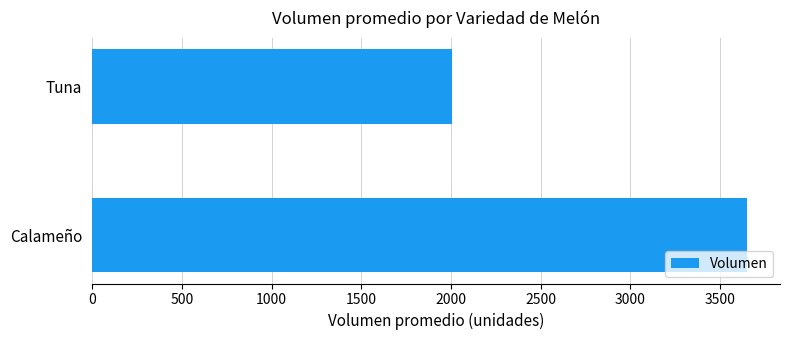

What is the change in value from Calameño to Tuna?

-1645